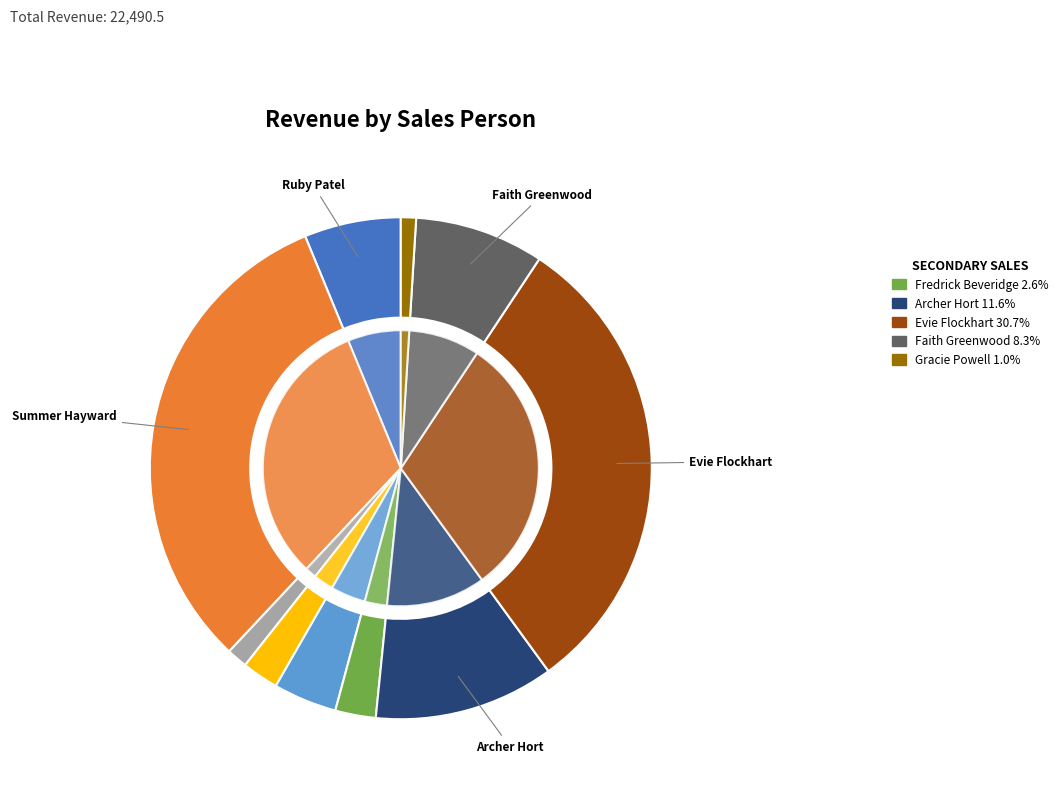

What is the largest slice in the pie chart?

Summer Hayward